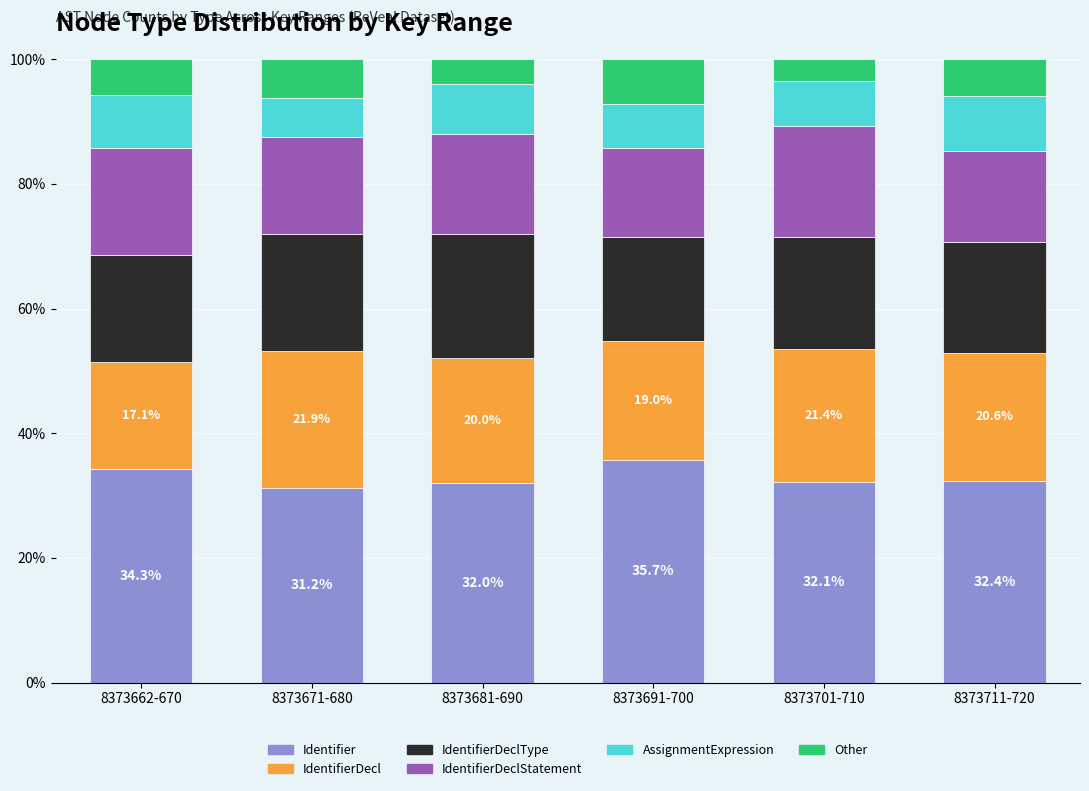

What is the maximum value for Identifier?

35.7